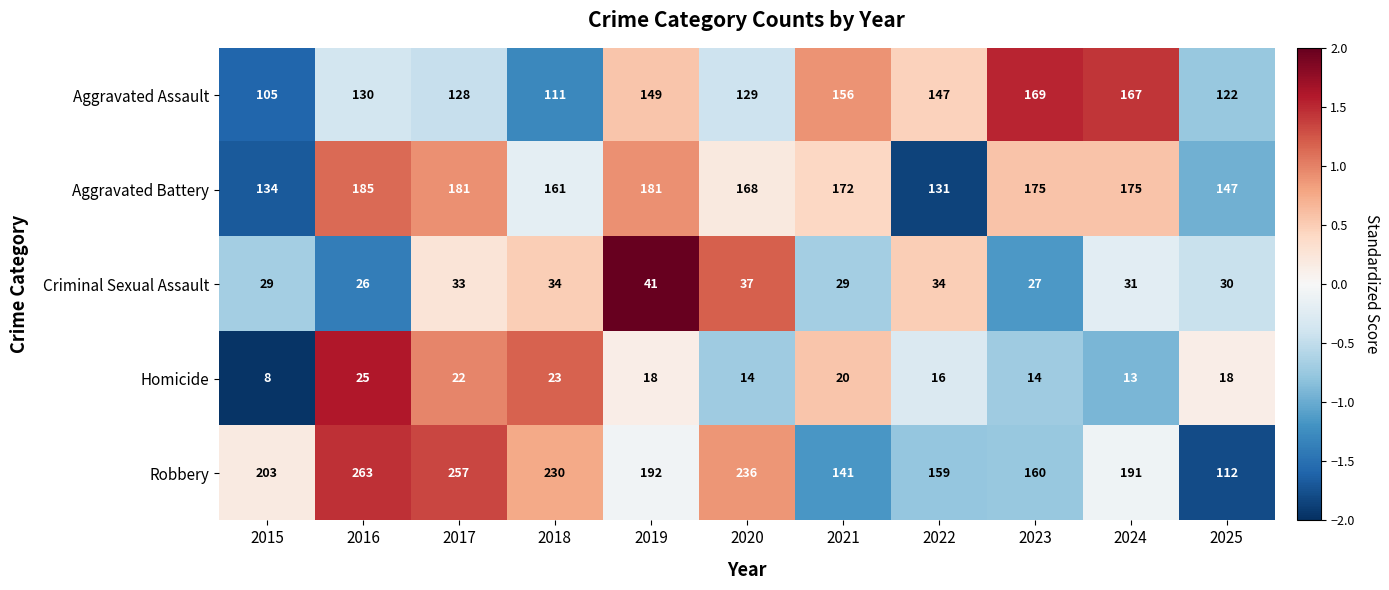

At how many categories does at least one series exceed 231?

3